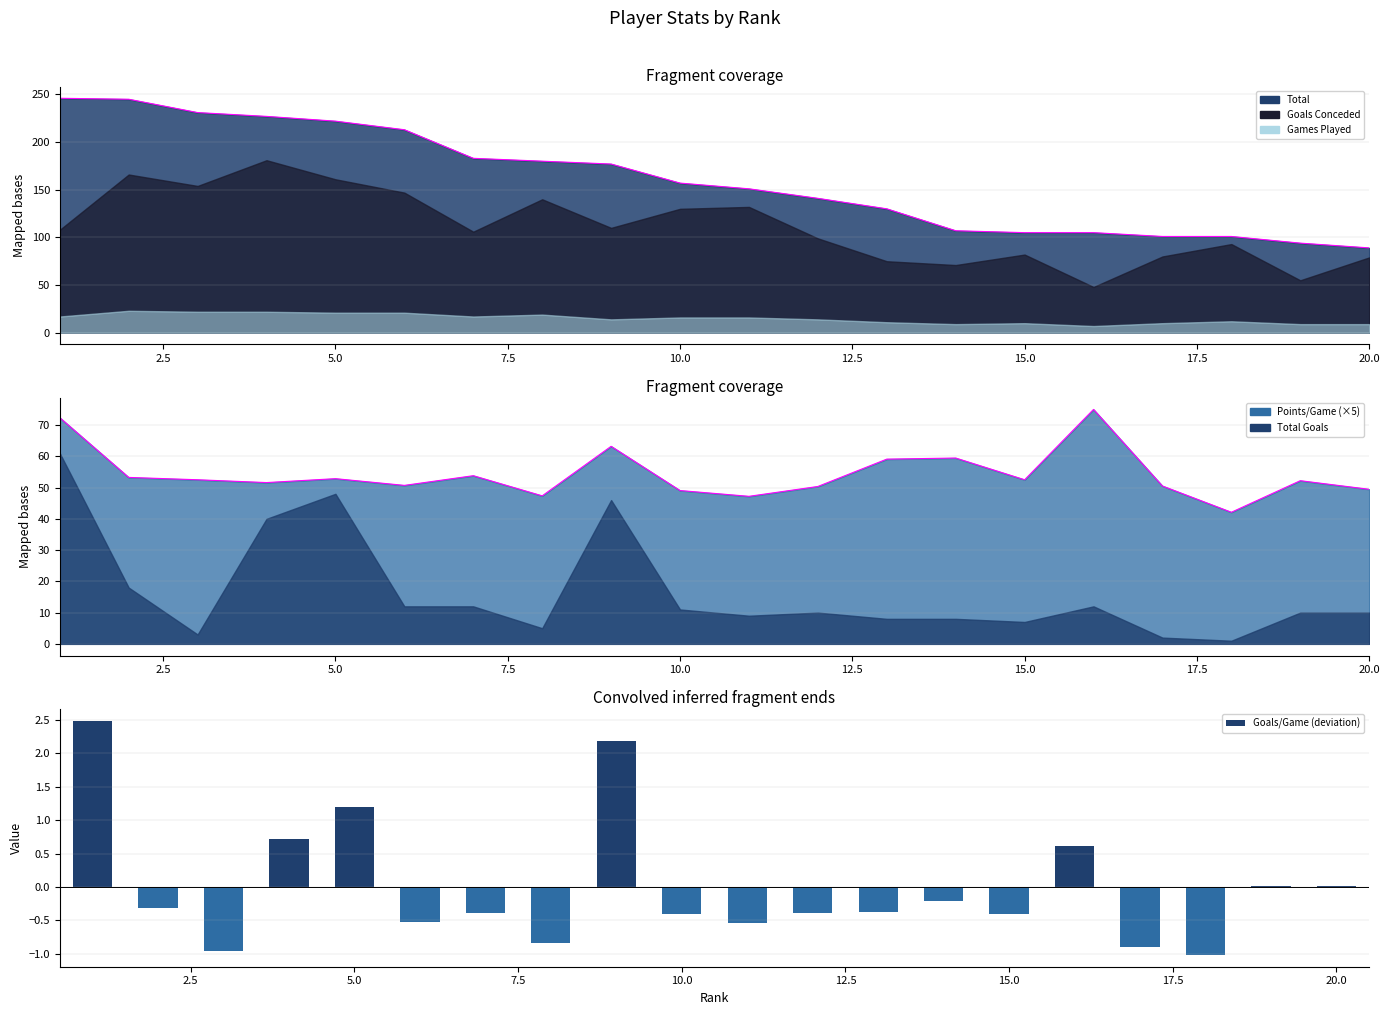

What is the sum of the values at 2.5 and 19?

-0.3